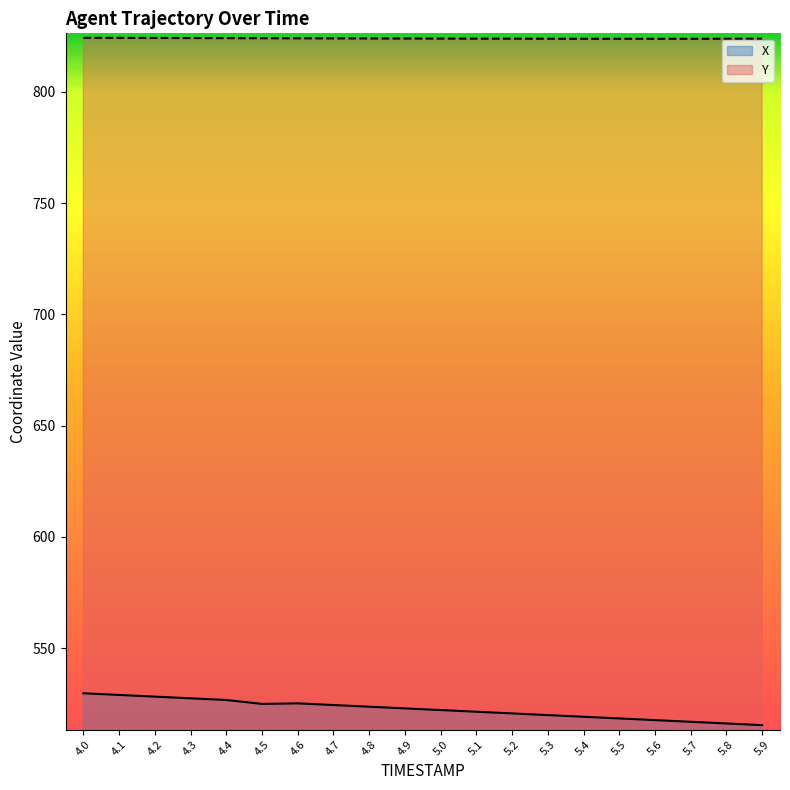

True or false: X and Y intersect in this chart.

False